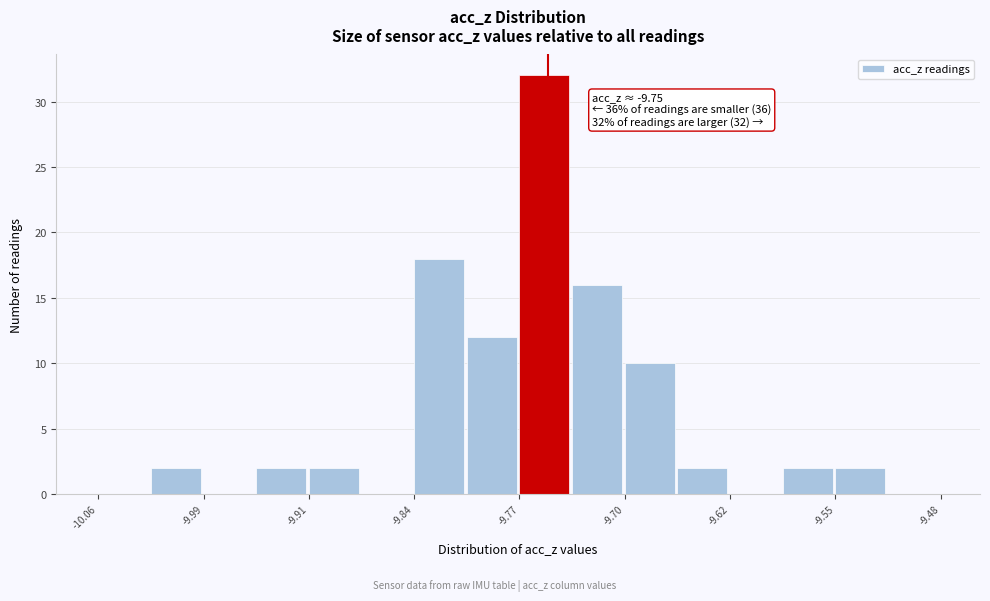

Read against the x-axis, roughly where is the centre of the tallest bar?

-9.75